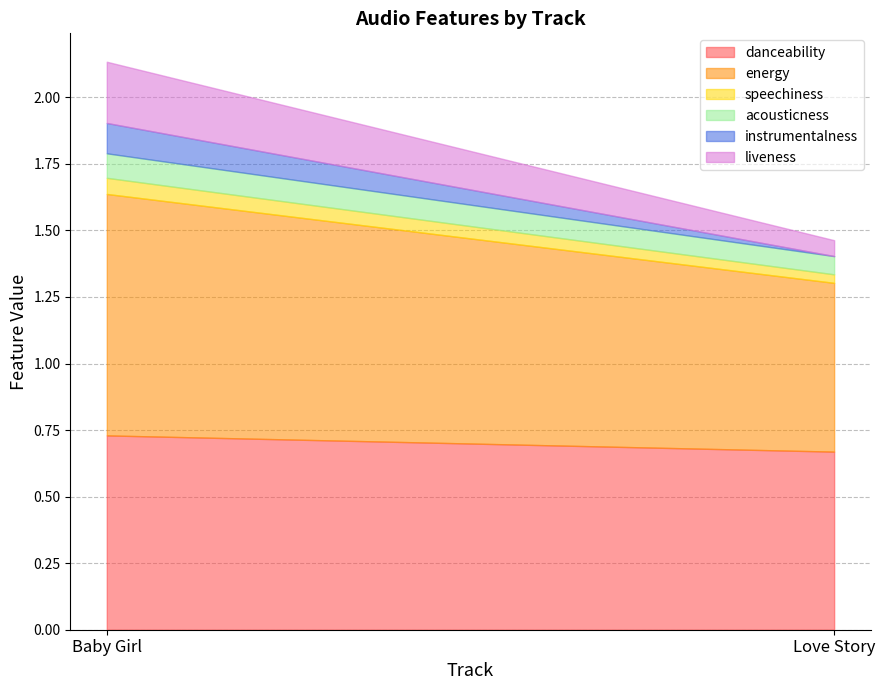

Rank the categories by speechiness value from highest to lowest.

Baby Girl, Love Story